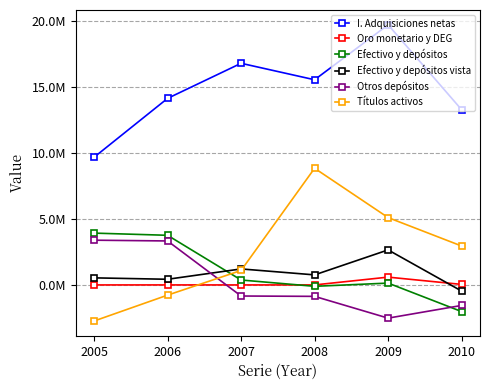

Rank the series at 2006 from highest to lowest value.

I. Adquisiciones netas, Efectivo y depósitos, Otros depósitos, Efectivo y depósitos vista, Oro monetario y DEG, Títulos activos